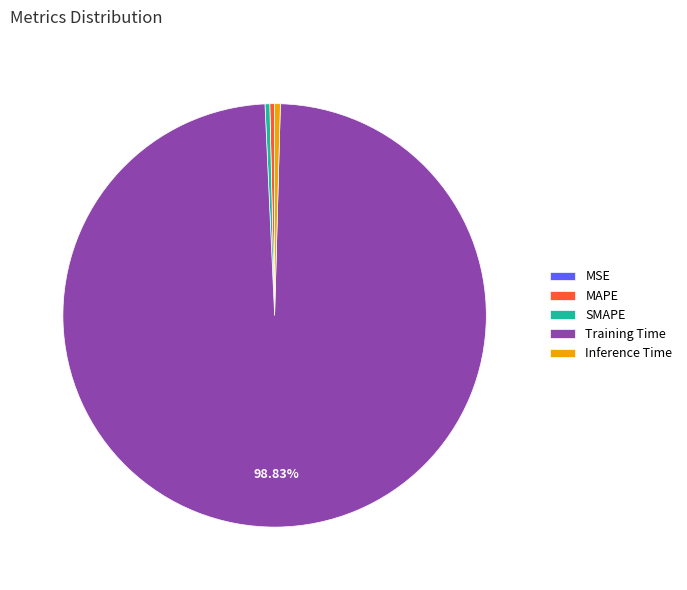

Does MAPE represent more than half of the total?

No